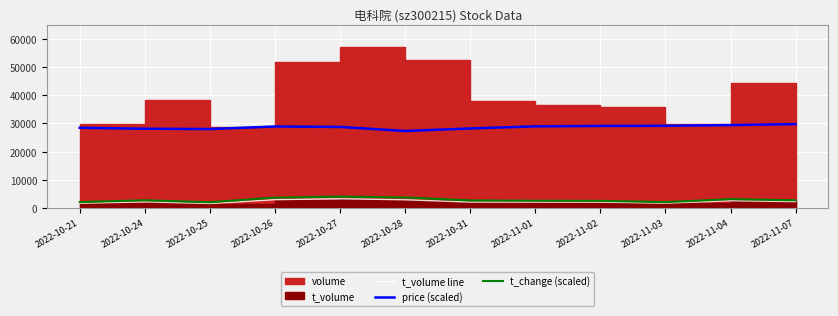

True or false: t_change (scaled) and price (scaled) cross at least once.

False